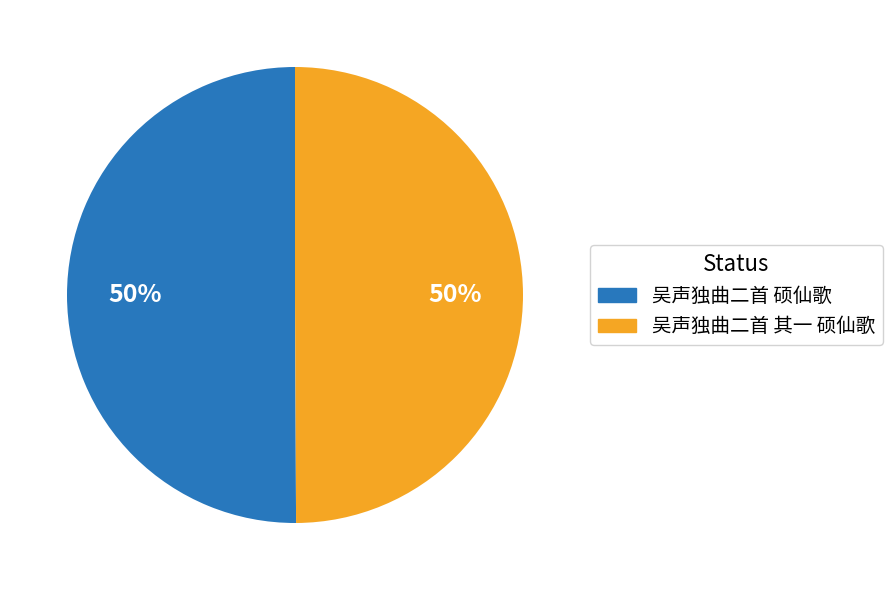

To the nearest percent, what portion does 吴声独曲二首 硕仙歌 represent?

50%